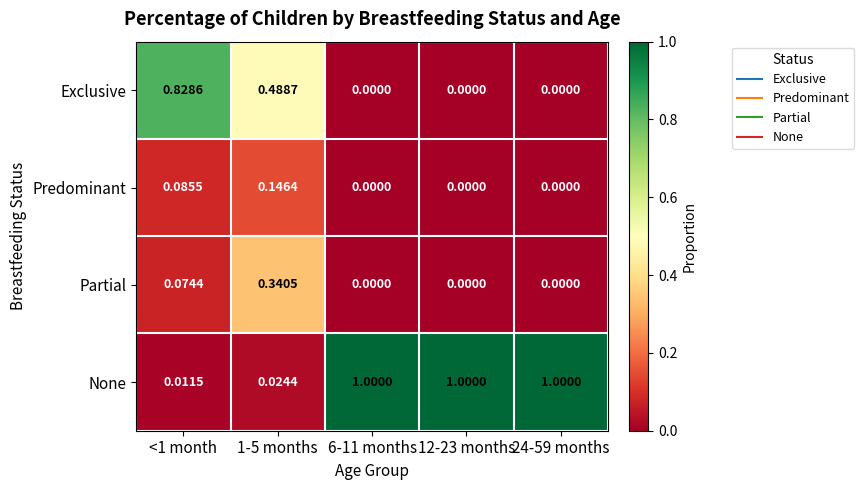

Is the value of Partial at 1-5 months greater than the value of Predominant at 1-5 months?

Yes